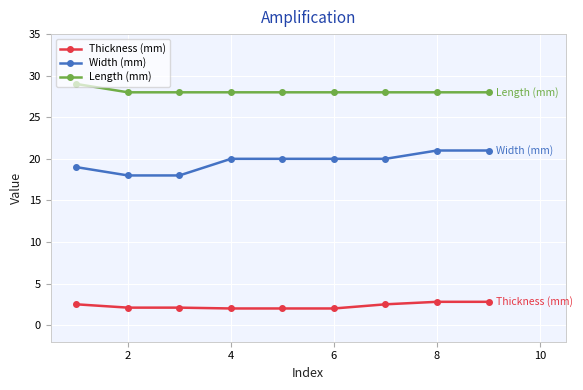

True or false: Thickness (mm) and Width (mm) cross at least once.

False